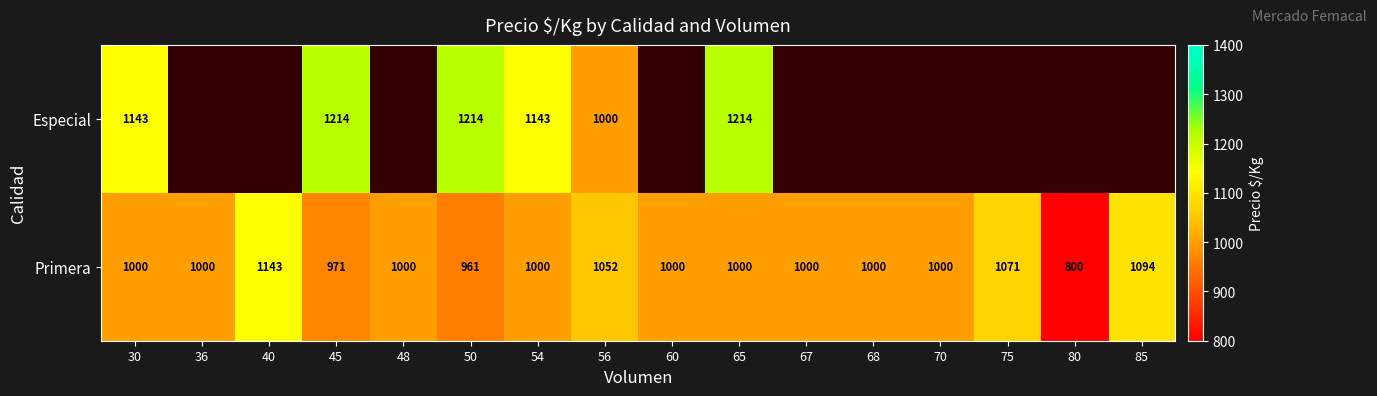

At 45, list the series in order from largest to smallest.

Especial, Primera